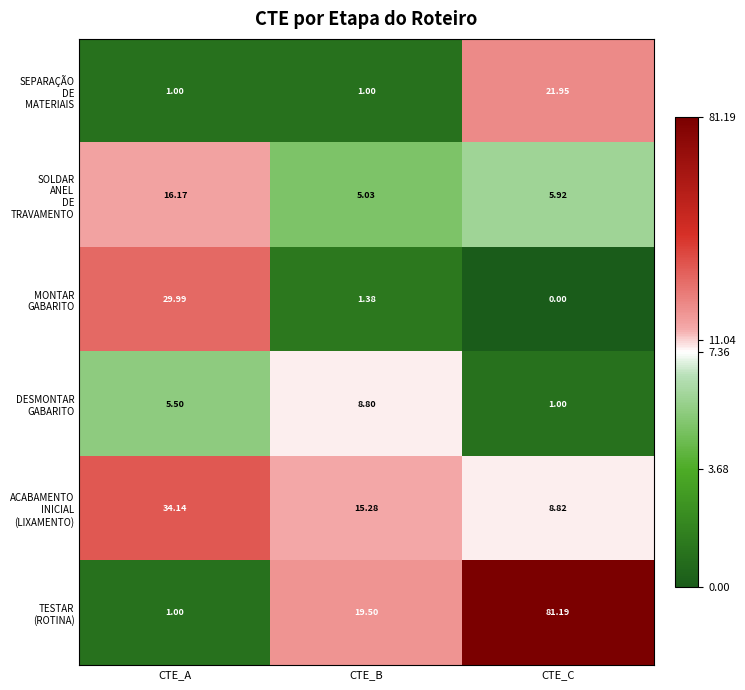

At which category is the sum across all series the highest?

CTE_C